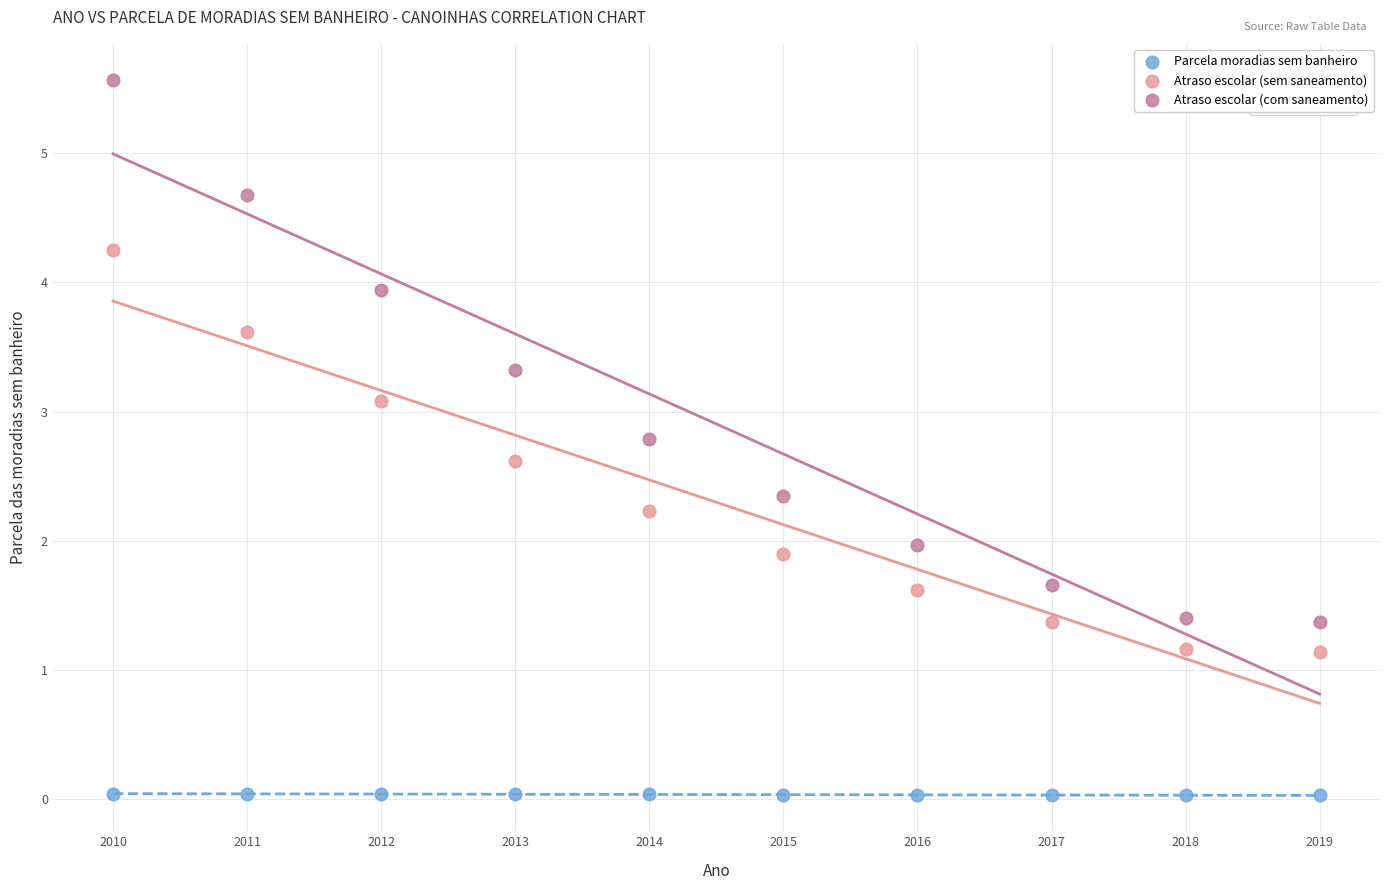

Across all data points, what is the range of X values (max minus min)?

9.0